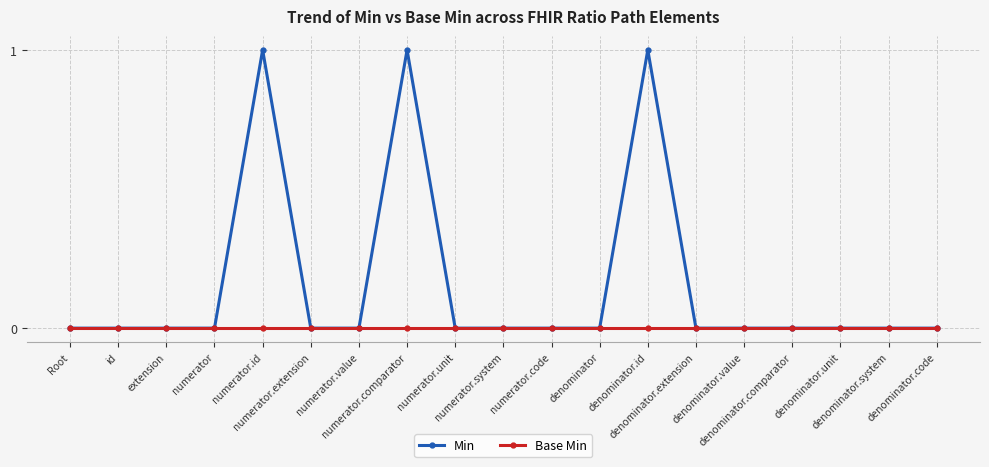

True or false: Min has more than 1 interior local peaks.

True